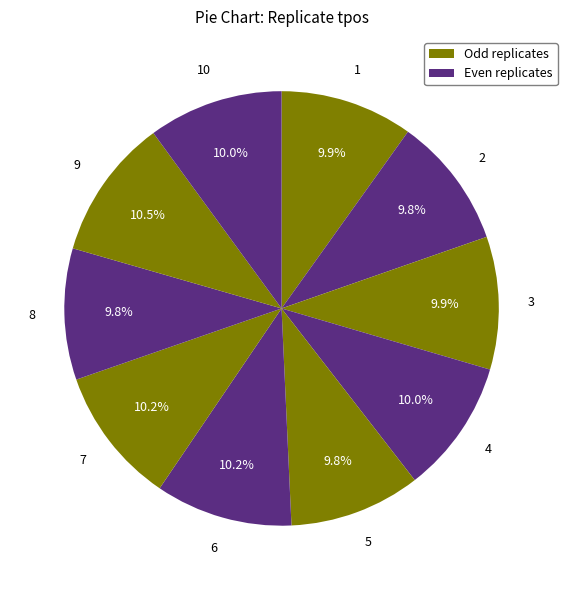

How many slices are in this pie chart?

10